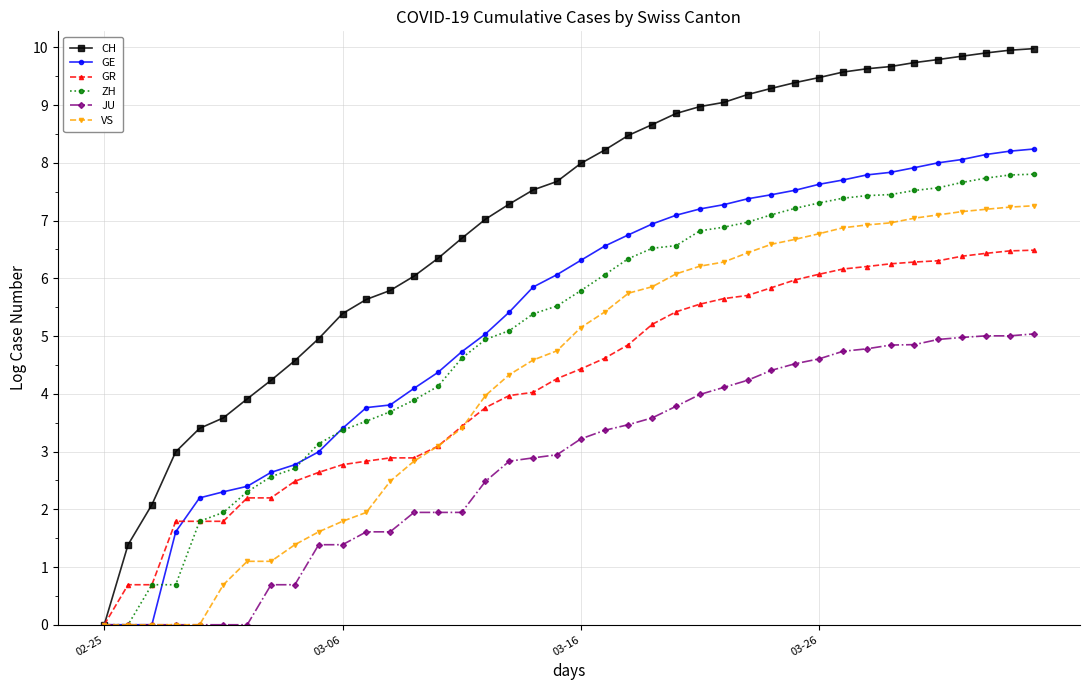

Rank the series by their maximum value, from lowest to highest.

JU, GR, VS, ZH, GE, CH